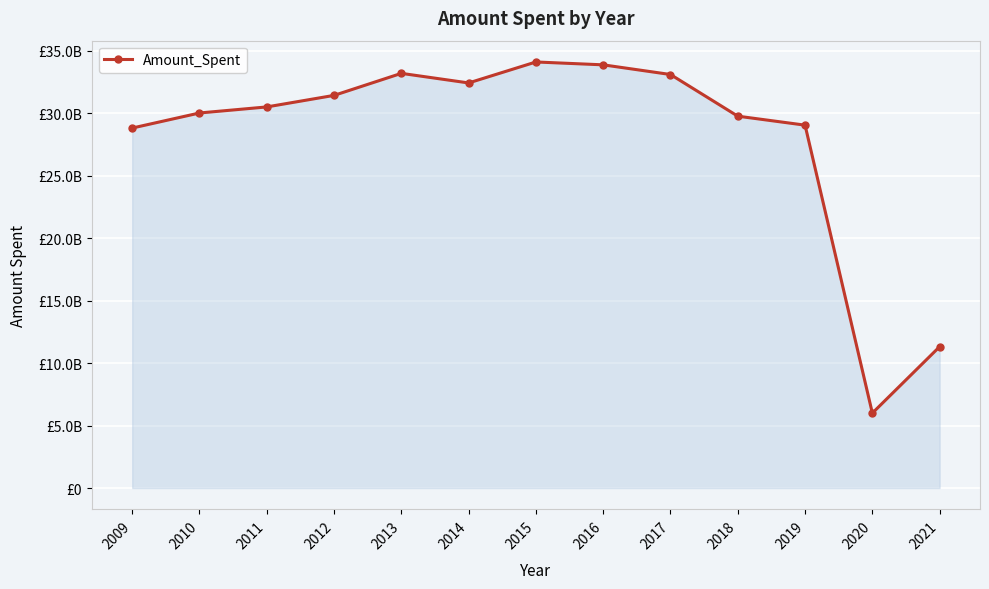

Reading right to left, list all the values displayed in this chart.

2021=11319536116.6	2020=6000674186.2	2019=29057693330.4	2018=29777309445.0	2017=33112971594.8	2016=33887354210.1	2015=34117004980.3	2014=32437129241.7	2013=33205261154.5	2012=31441716990.7	2011=30517168952.0	2010=30032221167.6	2009=28825661663.7